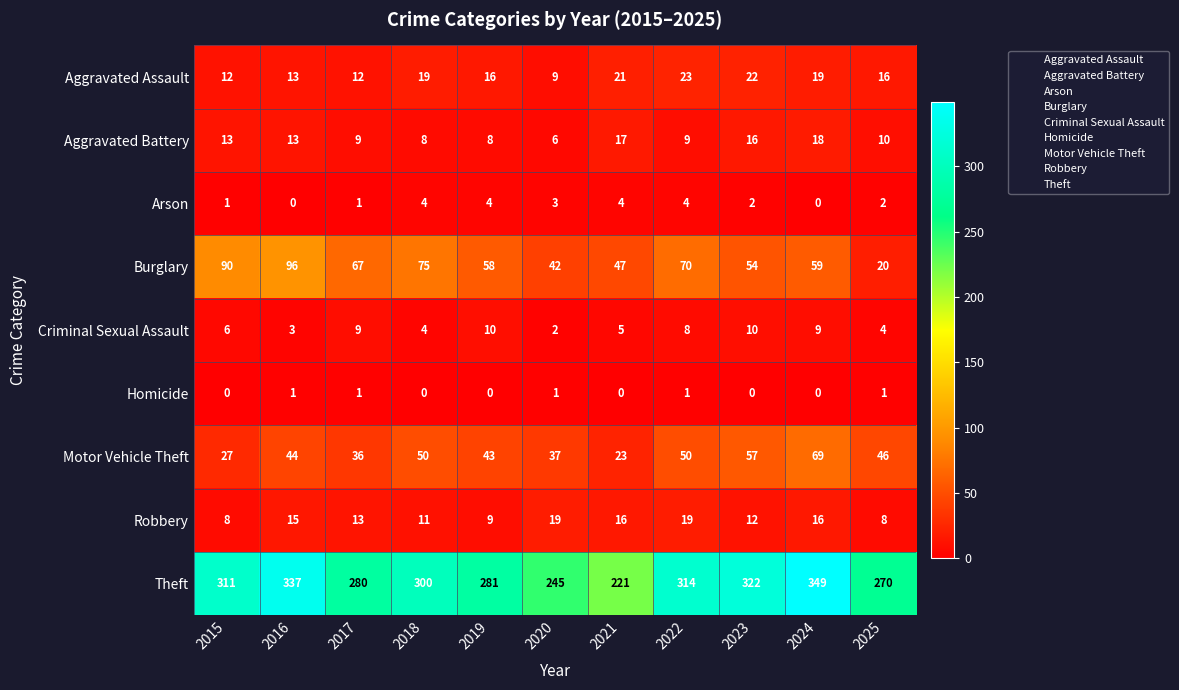

What is the sum of all Motor Vehicle Theft values?

482